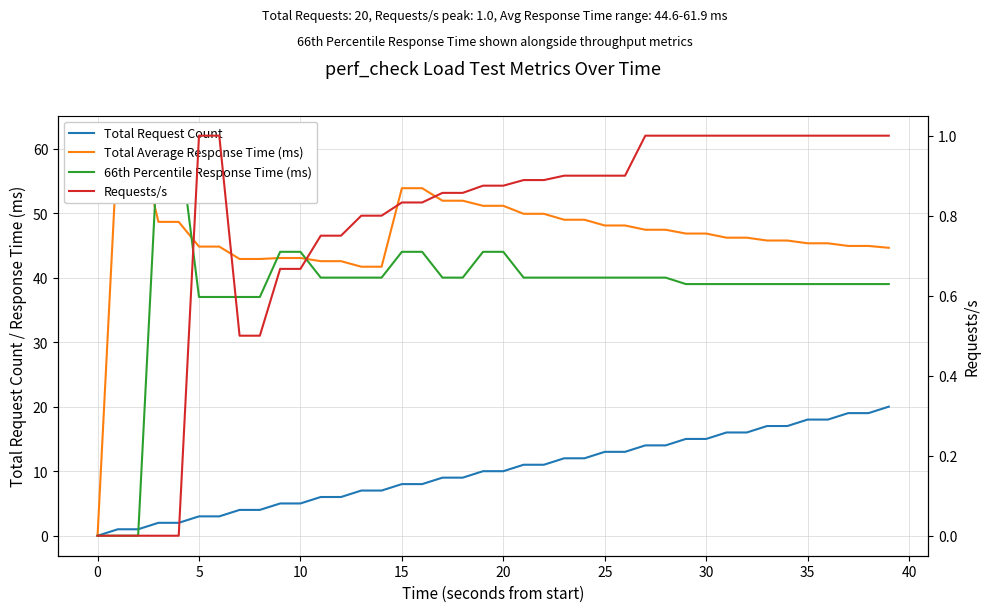

Reading left to right, extract all data points from this chart.

Total Request Count: 0.0	1.0	1.0	2.0	2.0	3.0	3.0	4.0	4.0	5.0	5.0	6.0	6.0	7.0	7.0	8.0	8.0	9.0	9.0	10.0	10.0	11.0	11.0	12.0	12.0	13.0	13.0	14.0	14.0	15.0	15.0	16.0	16.0	17.0	17.0	18.0	18.0	19.0	19.0	20.0
Total Average Response Time (ms): 0.0	61.9	61.9	48.6	48.6	44.8	44.8	42.9	42.9	43.0	43.0	42.5	42.5	41.7	41.7	53.9	53.9	51.9	51.9	51.1	51.1	49.9	49.9	49.0	49.0	48.1	48.1	47.4	47.4	46.8	46.8	46.2	46.2	45.8	45.8	45.3	45.3	44.9	44.9	44.6
66th Percentile Response Time (ms): 0.0	0.0	0.0	62.0	62.0	37.0	37.0	37.0	37.0	44.0	44.0	40.0	40.0	40.0	40.0	44.0	44.0	40.0	40.0	44.0	44.0	40.0	40.0	40.0	40.0	40.0	40.0	40.0	40.0	39.0	39.0	39.0	39.0	39.0	39.0	39.0	39.0	39.0	39.0	39.0
Requests/s: 0.0	0.0	0.0	0.0	0.0	1.0	1.0	0.5	0.5	0.7	0.7	0.8	0.8	0.8	0.8	0.8	0.8	0.9	0.9	0.9	0.9	0.9	0.9	0.9	0.9	0.9	0.9	1.0	1.0	1.0	1.0	1.0	1.0	1.0	1.0	1.0	1.0	1.0	1.0	1.0